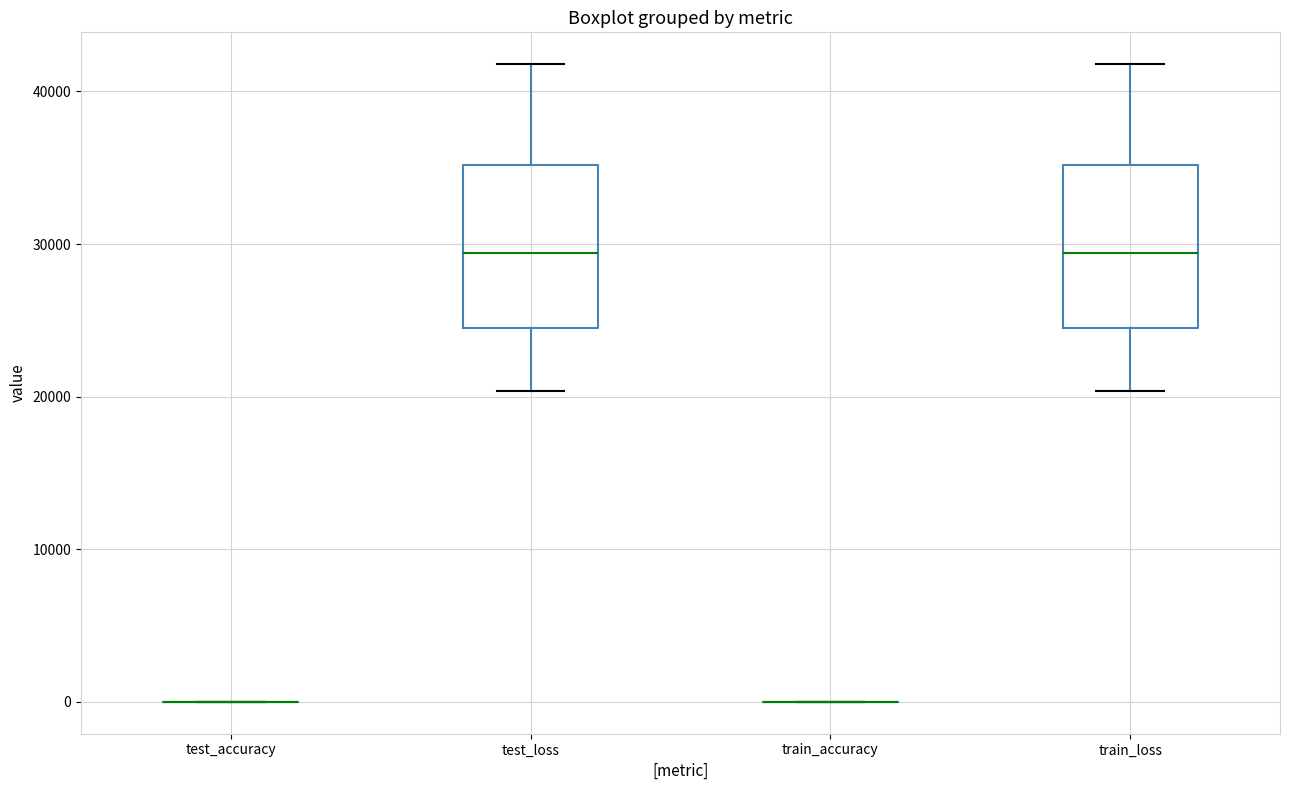

Reading left to right, read every box against the y-axis: the position of its median line, the range the box covers, and the ends of its whiskers. The values are not printed on the chart, so give them approximately, as read against the axis.

test_accuracy: box collapsed to a line at 0, whiskers 0 to 0
test_loss: median 29000, box 24000 to 35000, whiskers 20000 to 42000
train_accuracy: box collapsed to a line at 0, whiskers 0 to 0
train_loss: median 29000, box 24000 to 35000, whiskers 20000 to 42000